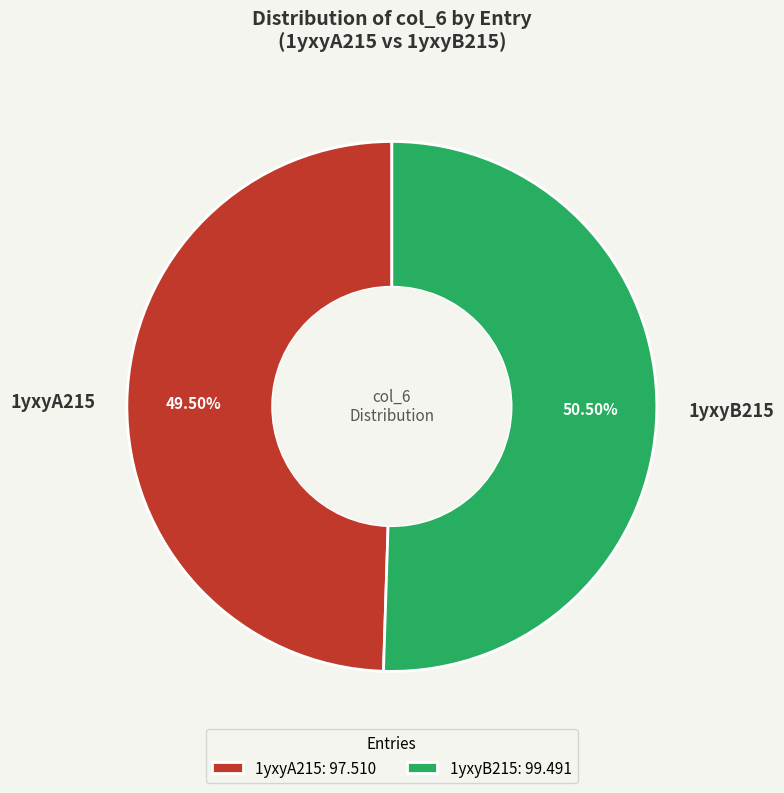

How many segments does this pie chart have?

2